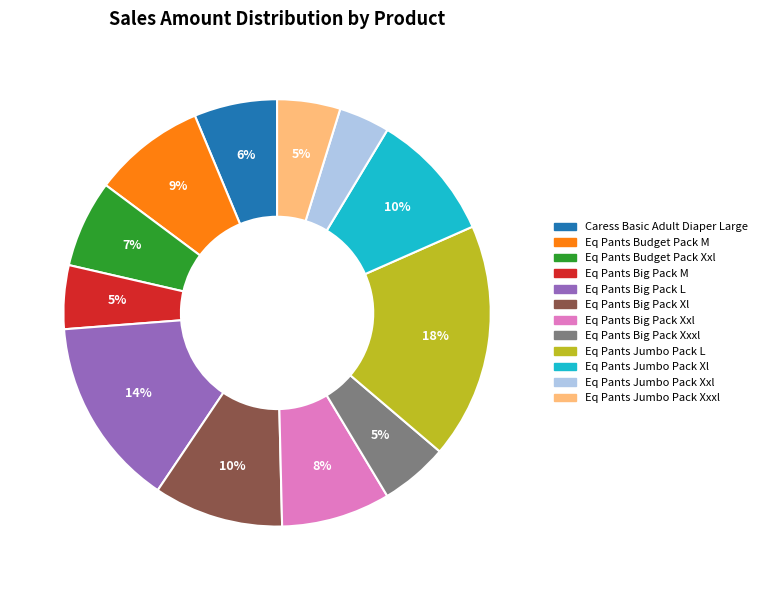

Between Eq Pants Jumbo Pack Xxl and Eq Pants Budget Pack Xxl, which is larger?

Eq Pants Budget Pack Xxl